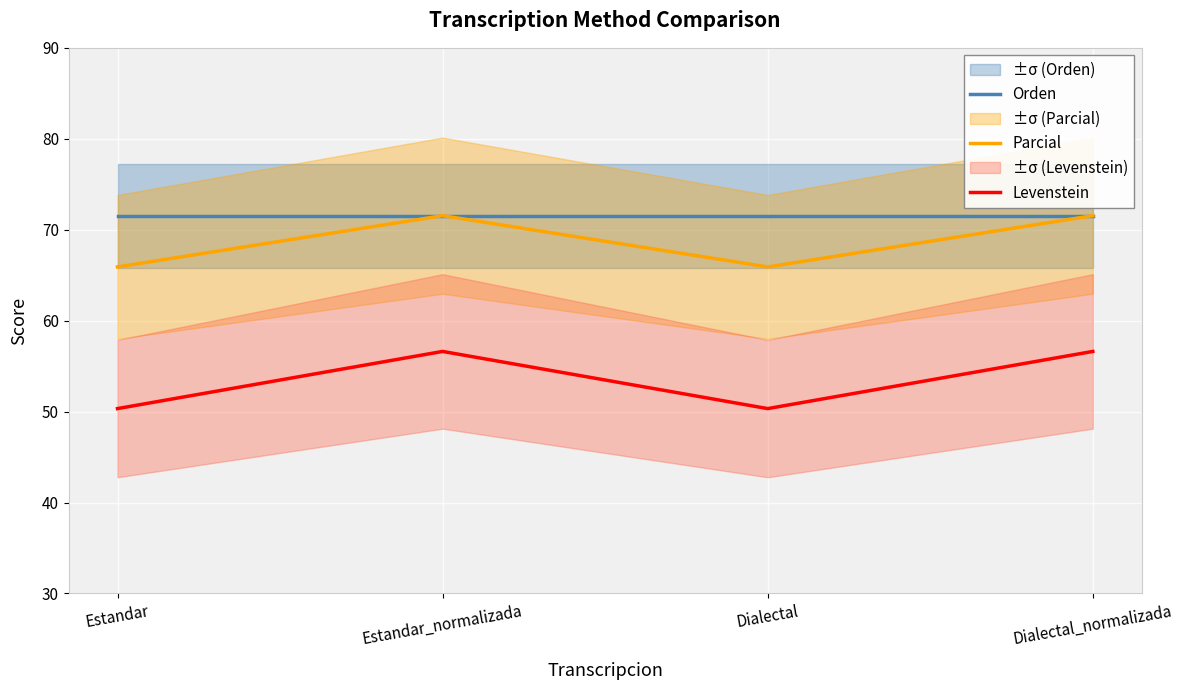

True or false: Parcial has more than 1 interior local peaks.

False